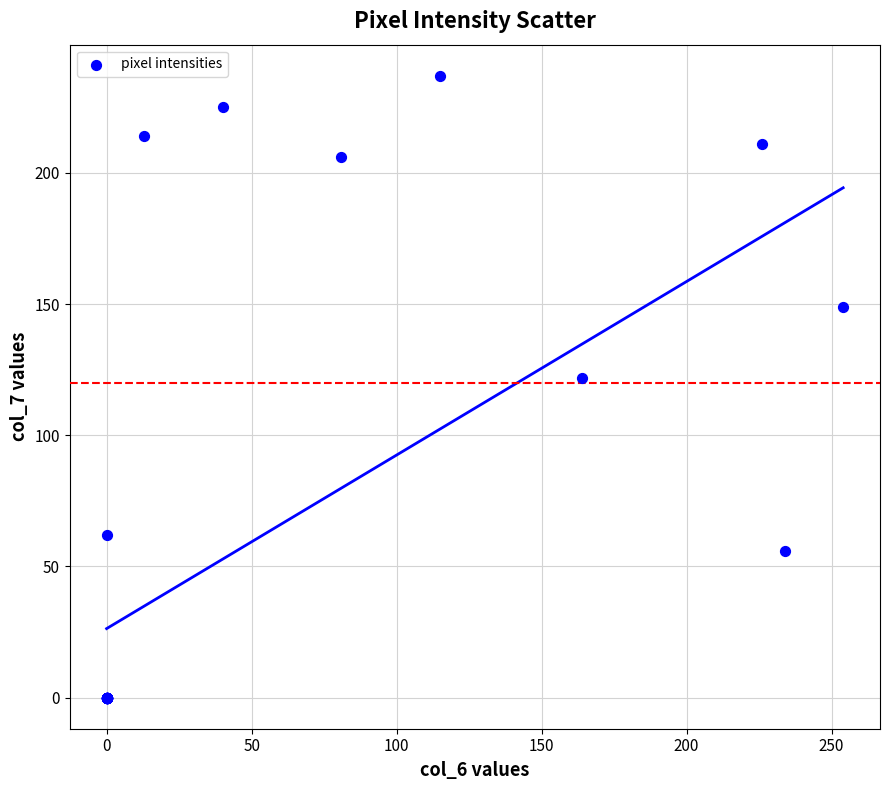

What Y value in the scatter plot is closest to 118?

122